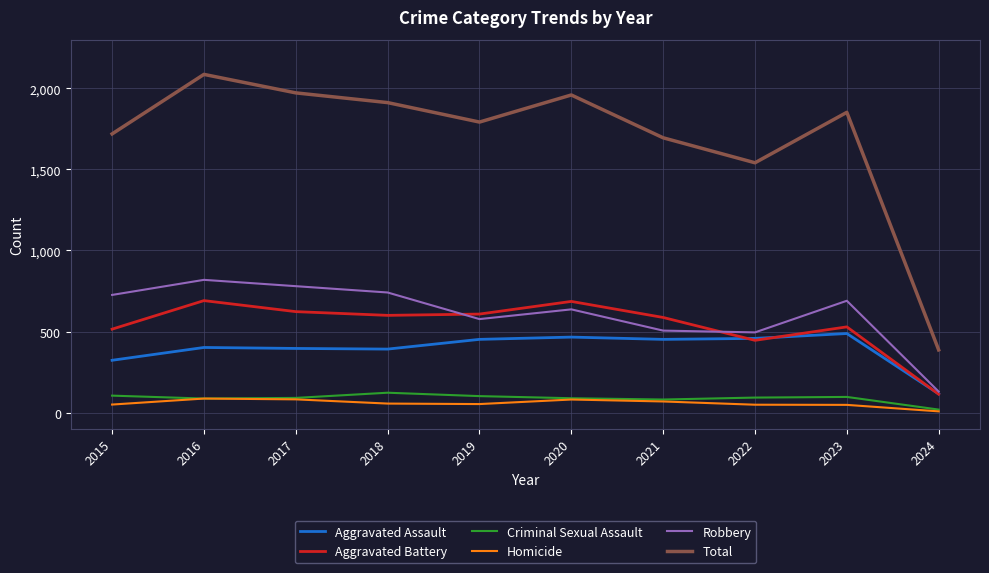

What is the total value across all series at 2022?

3082